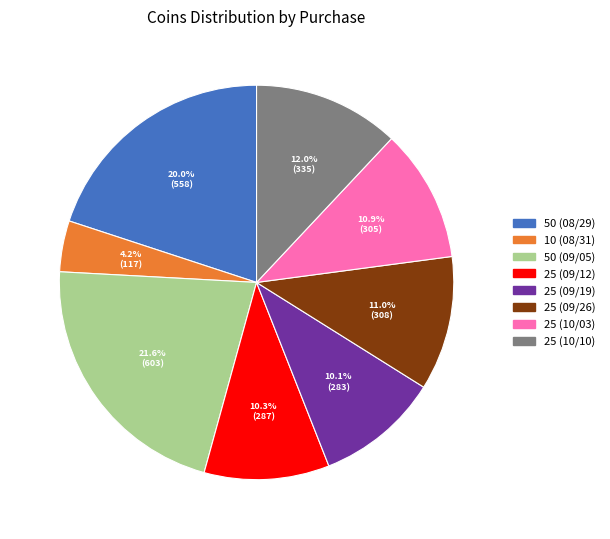

What is the ratio of the value at 50 (08/29) to the value at 25 (09/26)?

1.8